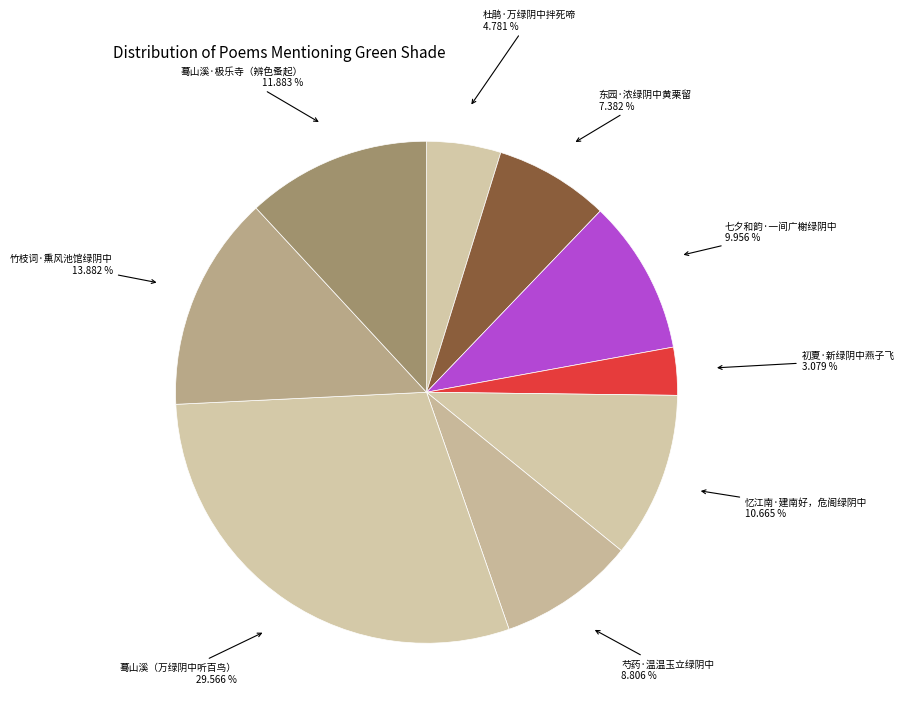

What is the smallest slice in the pie chart?

初夏·新绿阴中燕子飞